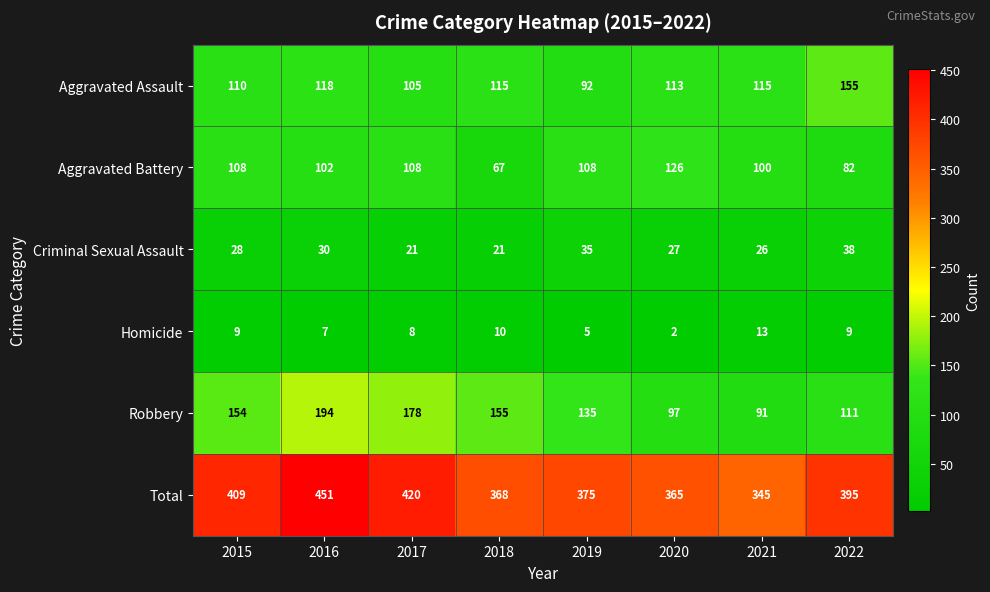

What is the total value across all series at 2020?

730